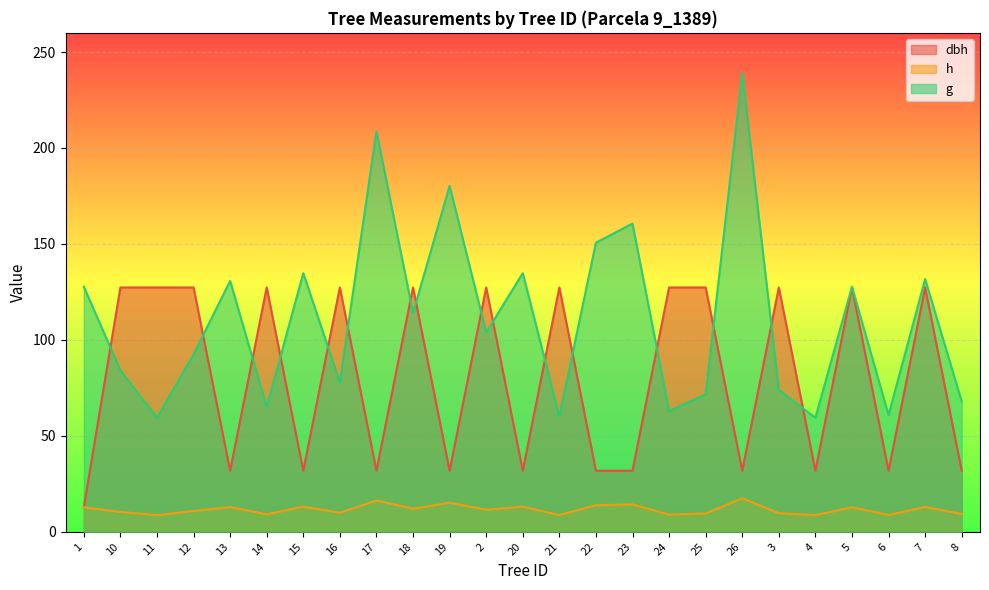

How many distinct data groups are displayed?

3